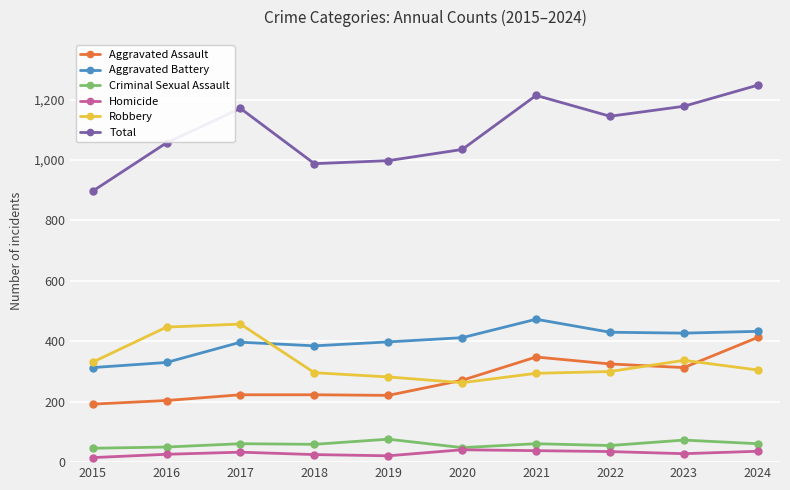

What is the smallest value displayed?

15